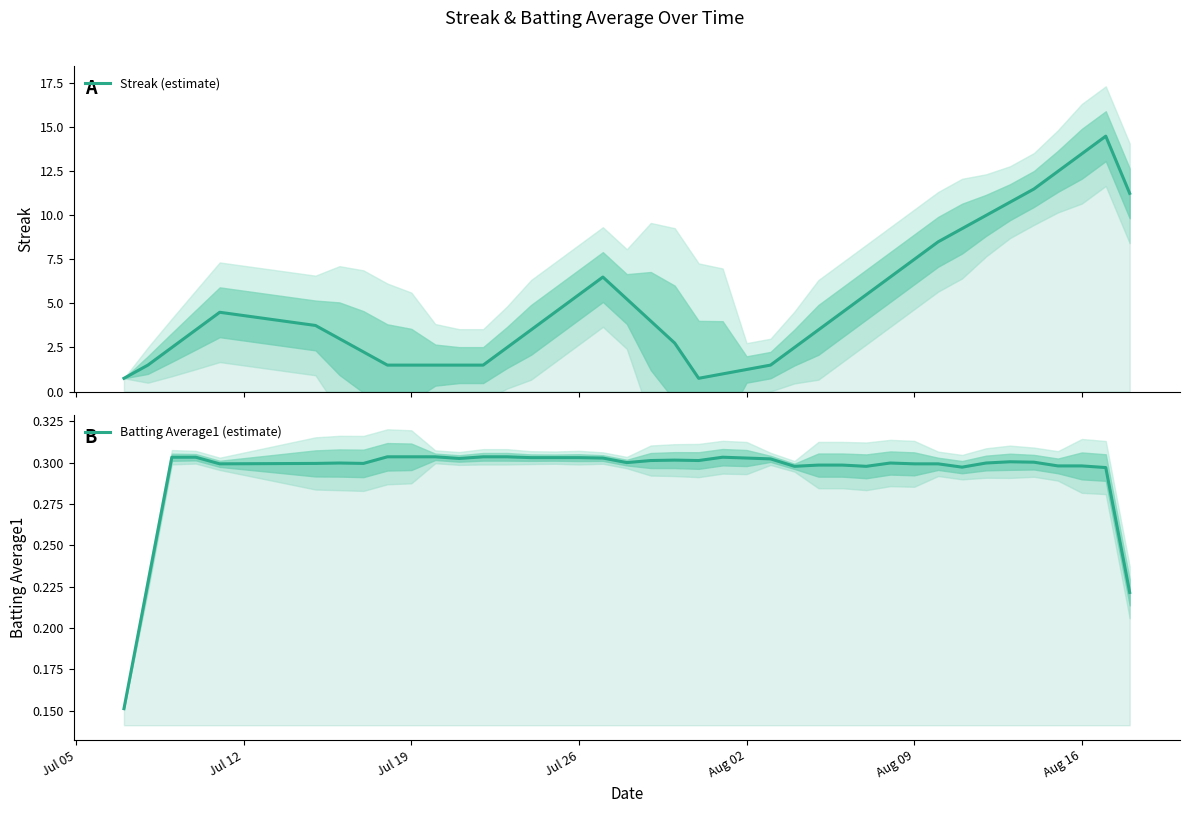

What is the minimum value for Batting Average1 (estimate)?

0.2